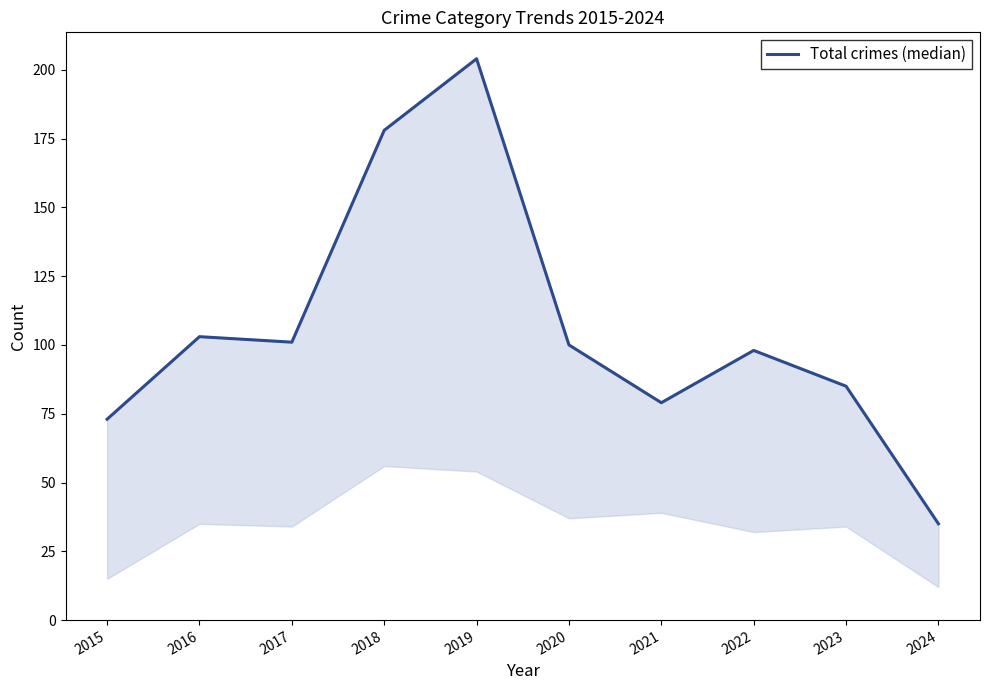

Is it true that the value at 2015 is 131?

False